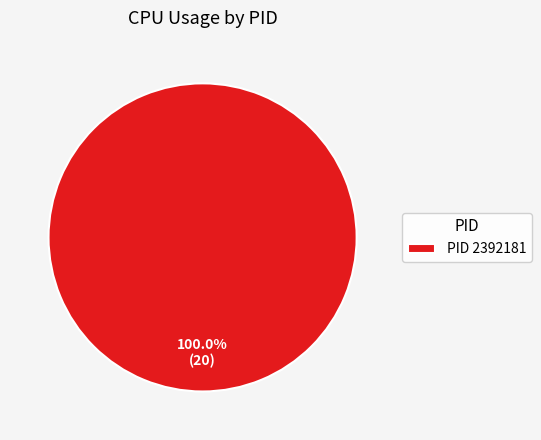

What is the majority slice?

PID 2392181